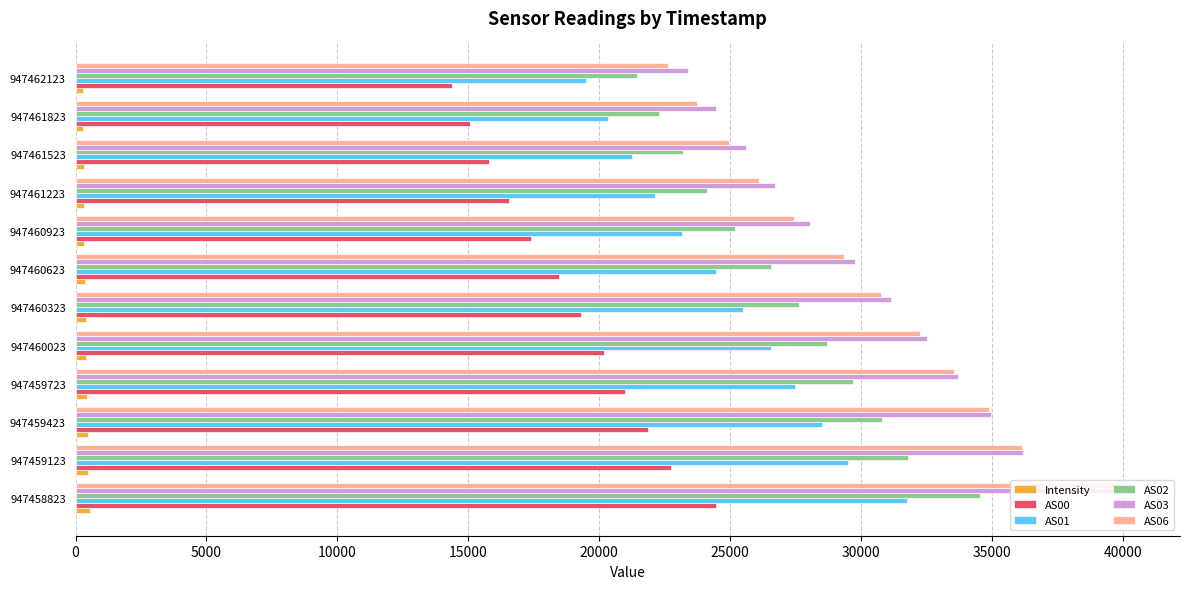

What is the average value of the AS02 series?

27167.8